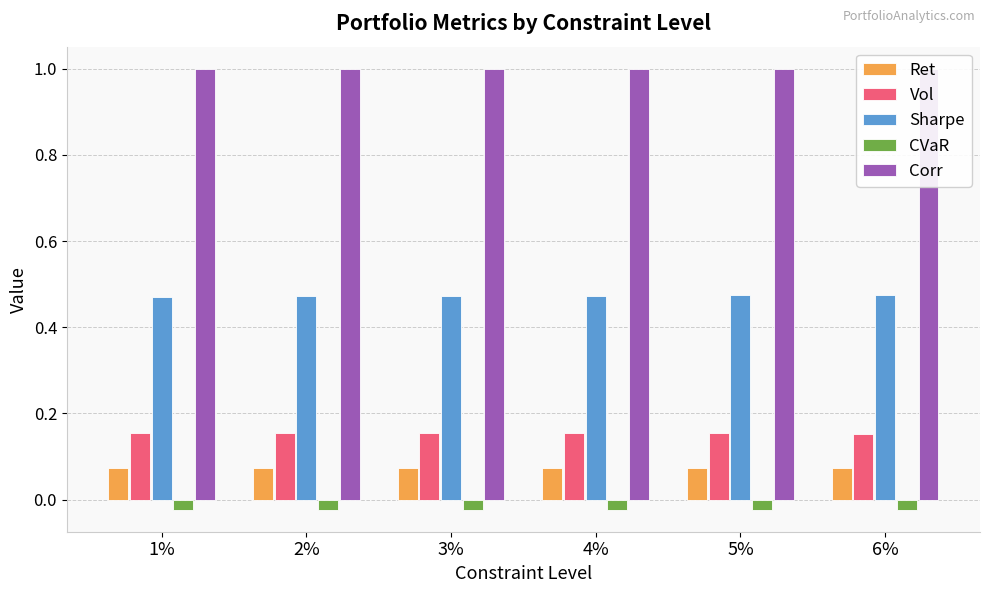

What is the label of the 1st bar from the right?

6%